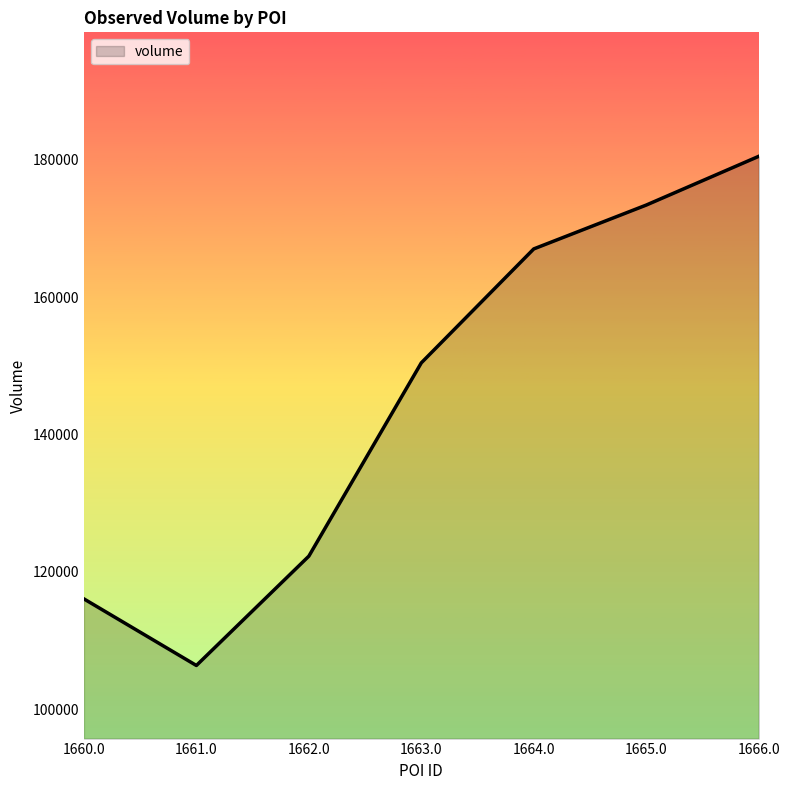

List the labels in order of value, smallest first.

1661.0, 1660.0, 1662.0, 1663.0, 1664.0, 1665.0, 1666.0